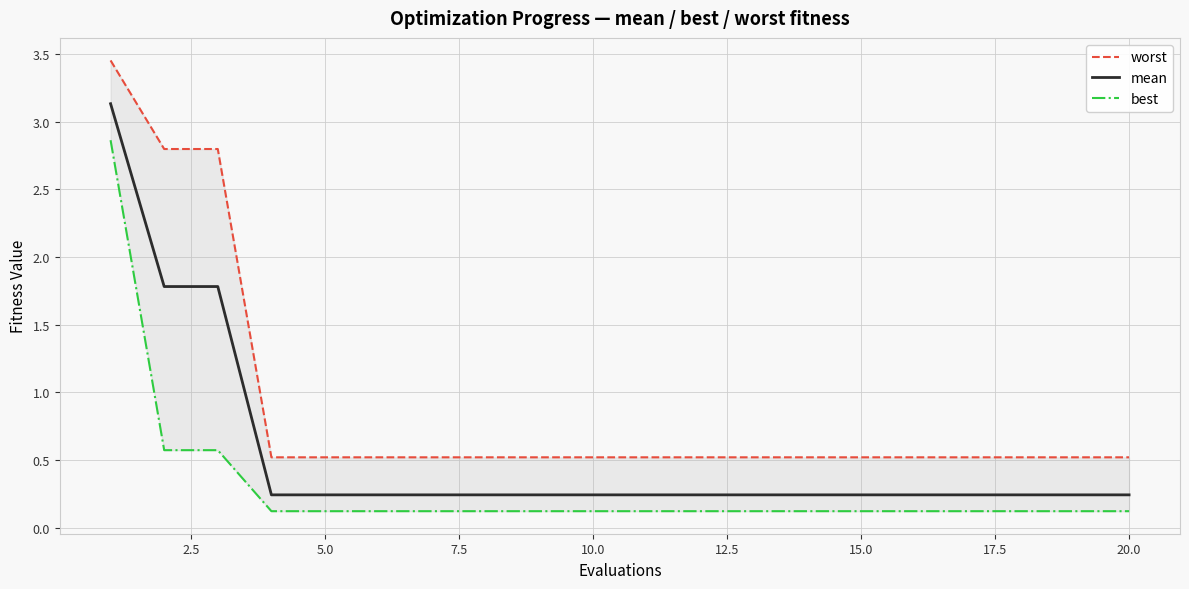

Rank the series by their average value, from highest to lowest.

worst, mean, best